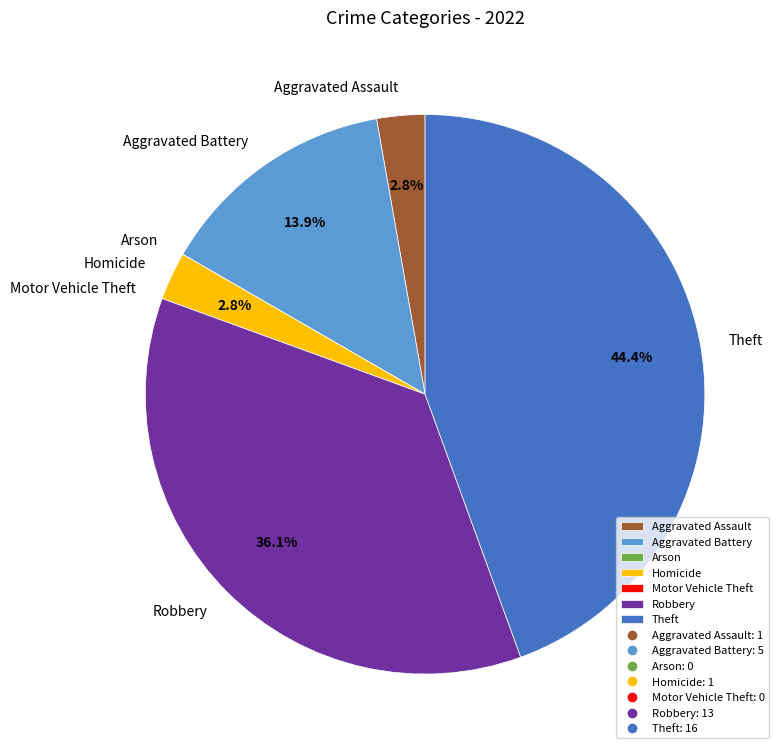

Is there a majority slice in this chart?

No